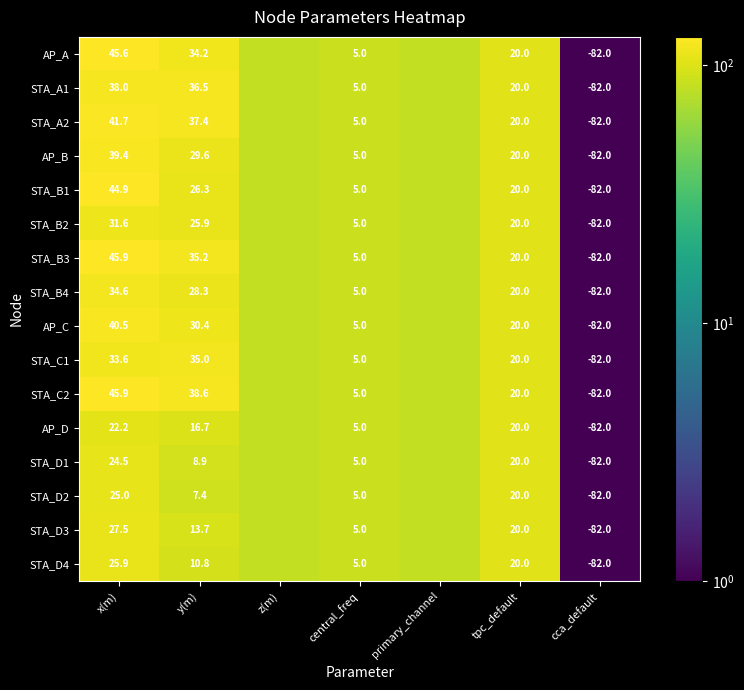

What is the greatest value displayed?

128.9